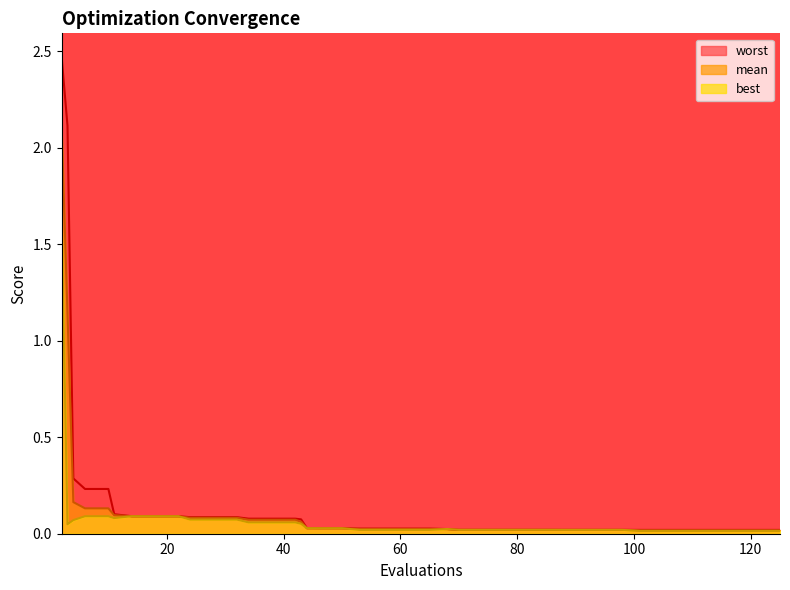

Rank the series by their average value, from highest to lowest.

worst, mean, best